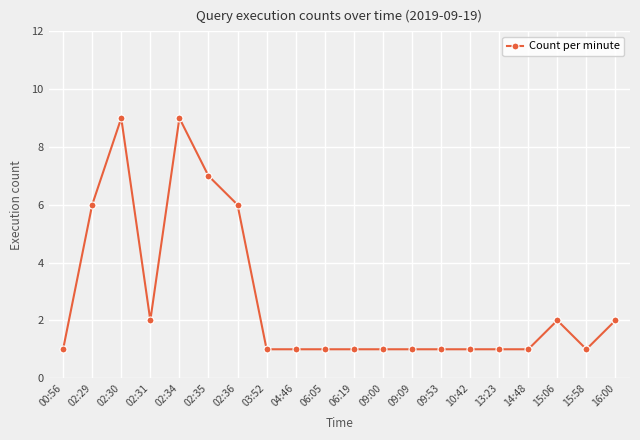

Reading left to right, extract all data points from this chart.

1	6	9	2	9	7	6	1	1	1	1	1	1	1	1	1	1	2	1	2